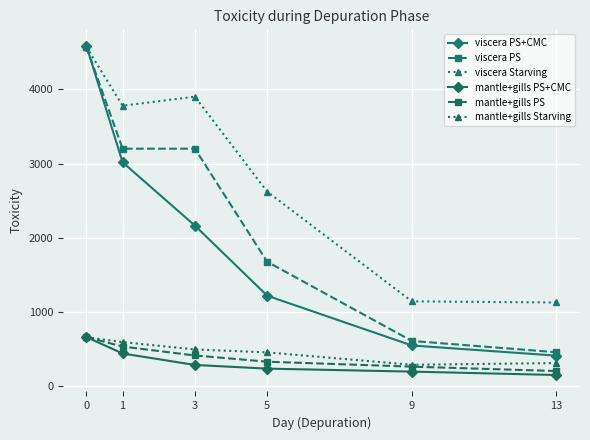

Is the value of viscera Starving at 13 greater than the value of mantle+gills Starving at 0?

Yes